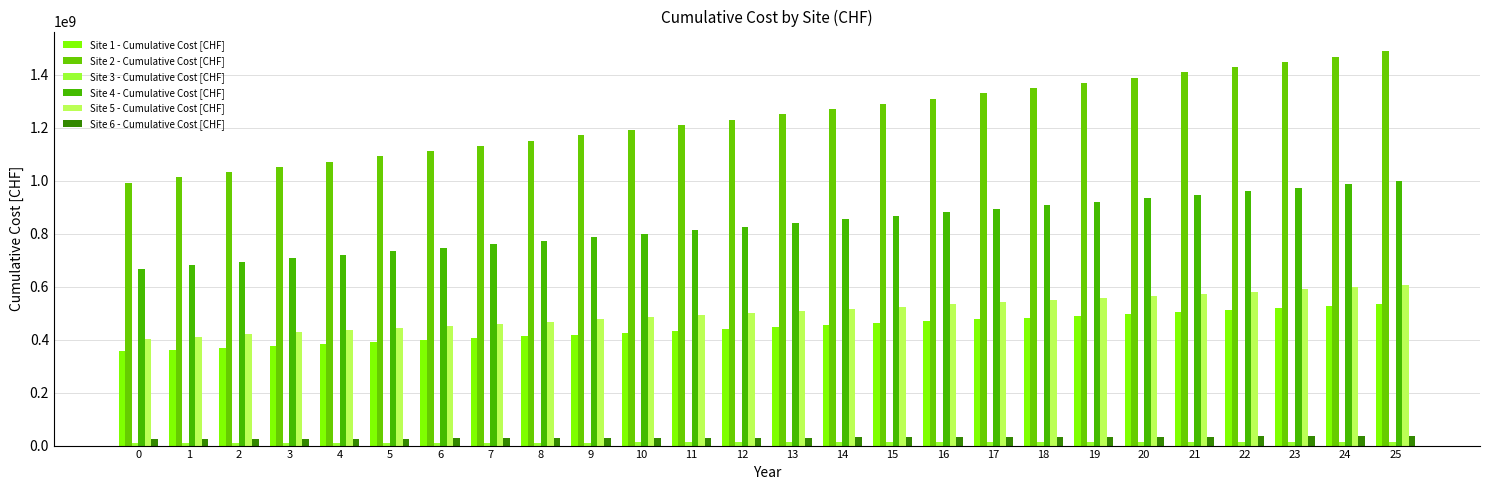

Reading right to left, what are all the values shown in this chart?

Site 1 - Cumulative Cost [CHF]: 25=533024228.9	24=525917239.2	23=518810249.4	22=511703259.7	21=504596270.0	20=497489280.3	19=490382290.6	18=483275300.9	17=476168311.1	16=469061321.4	15=461954331.7	14=454847342.0	13=447740352.3	12=440633362.5	11=433526372.8	10=426419383.1	9=419312393.4	8=412205403.7	7=405098413.9	6=397991424.2	5=390884434.5	4=383777444.8	3=376670455.1	2=369563465.4	1=362456475.6	0=355349485.9
Site 2 - Cumulative Cost [CHF]: 25=1488712832.6	24=1468863328.2	23=1449013823.8	22=1429164319.3	21=1409314814.9	20=1389465310.5	19=1369615806.0	18=1349766301.6	17=1329916797.2	16=1310067292.7	15=1290217788.3	14=1270368283.9	13=1250518779.4	12=1230669275.0	11=1210819770.5	10=1190970266.1	9=1171120761.7	8=1151271257.2	7=1131421752.8	6=1111572248.4	5=1091722743.9	4=1071873239.5	3=1052023735.1	2=1032174230.6	1=1012324726.2	0=992475221.8
Site 3 - Cumulative Cost [CHF]: 25=14793189.8	24=14595947.3	23=14398704.8	22=14201462.2	21=14004219.7	20=13806977.2	19=13609734.7	18=13412492.1	17=13215249.6	16=13018007.1	15=12820764.5	14=12623522.0	13=12426279.5	12=12229036.9	11=12031794.4	10=11834551.9	9=11637309.3	8=11440066.8	7=11242824.3	6=11045581.7	5=10848339.2	4=10651096.7	3=10453854.2	2=10256611.6	1=10059369.1	0=9862126.6
Site 4 - Cumulative Cost [CHF]: 25=1000564369.2	24=987223510.9	23=973882652.7	22=960541794.4	21=947200936.2	20=933860077.9	19=920519219.7	18=907178361.4	17=893837503.2	16=880496644.9	15=867155786.6	14=853814928.4	13=840474070.1	12=827133211.9	11=813792353.6	10=800451495.4	9=787110637.1	8=773769778.8	7=760428920.6	6=747088062.3	5=733747204.1	4=720406345.8	3=707065487.6	2=693724629.3	1=680383771.1	0=667042912.8
Site 5 - Cumulative Cost [CHF]: 25=605610656.6	24=597535847.9	23=589461039.1	22=581386230.4	21=573311421.6	20=565236612.9	19=557161804.1	18=549086995.4	17=541012186.6	16=532937377.8	15=524862569.1	14=516787760.3	13=508712951.6	12=500638142.8	11=492563334.1	10=484488525.3	9=476413716.6	8=468338907.8	7=460264099.0	6=452189290.3	5=444114481.5	4=436039672.8	3=427964864.0	2=419890055.3	1=411815246.5	0=403740437.8
Site 6 - Cumulative Cost [CHF]: 25=35956522.8	24=35477102.5	23=34997682.2	22=34518261.9	21=34038841.6	20=33559421.3	19=33080001.0	18=32600580.7	17=32121160.4	16=31641740.1	15=31162319.8	14=30682899.5	13=30203479.2	12=29724058.8	11=29244638.5	10=28765218.2	9=28285797.9	8=27806377.6	7=27326957.3	6=26847537.0	5=26368116.7	4=25888696.4	3=25409276.1	2=24929855.8	1=24450435.5	0=23971015.2